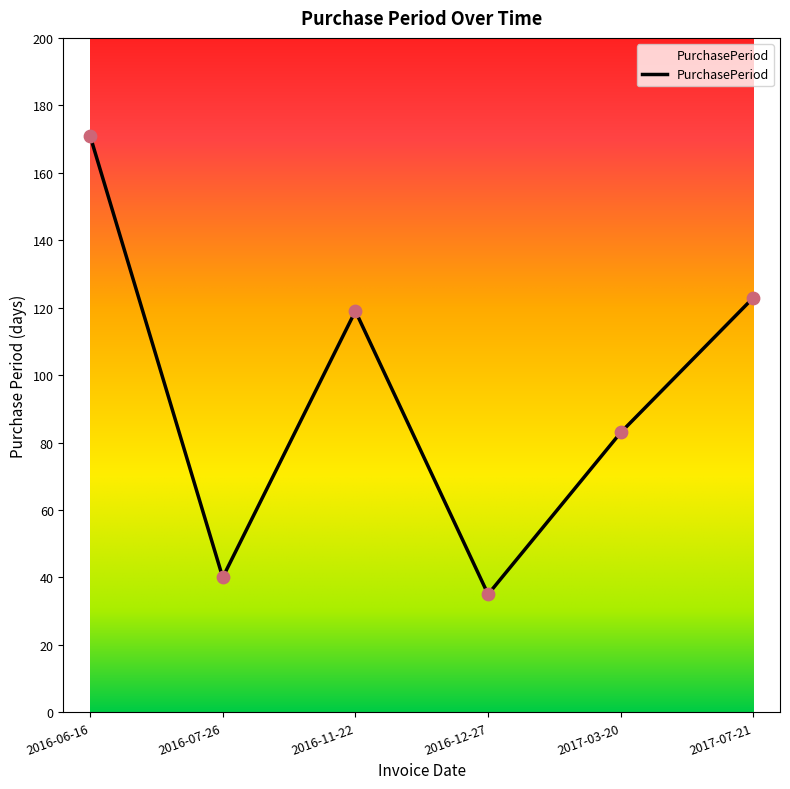

Between 2016-06-16 and 2016-12-27, which is larger?

2016-06-16